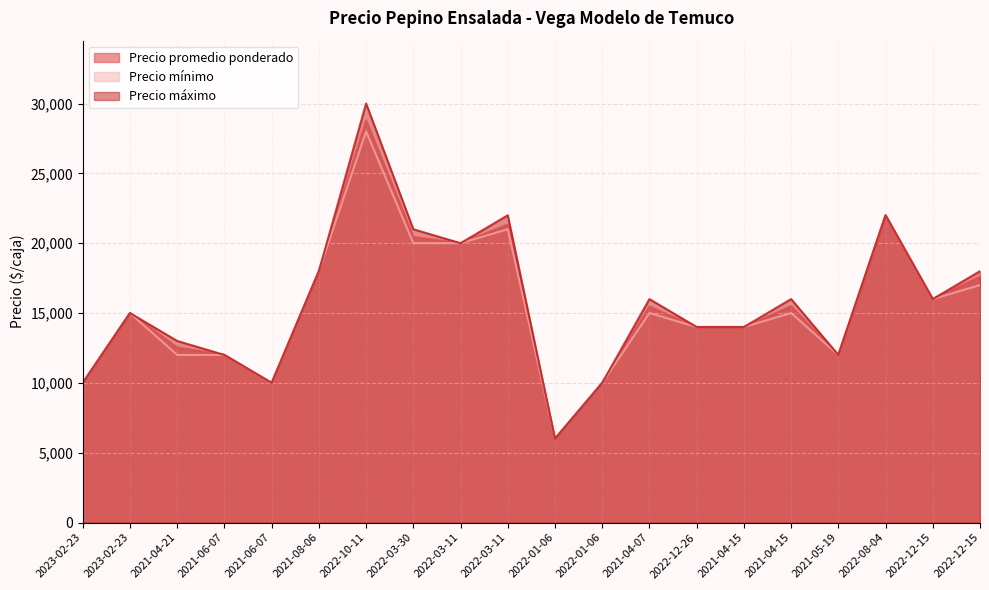

How many interior local peaks does the Precio mínimo series have?

6